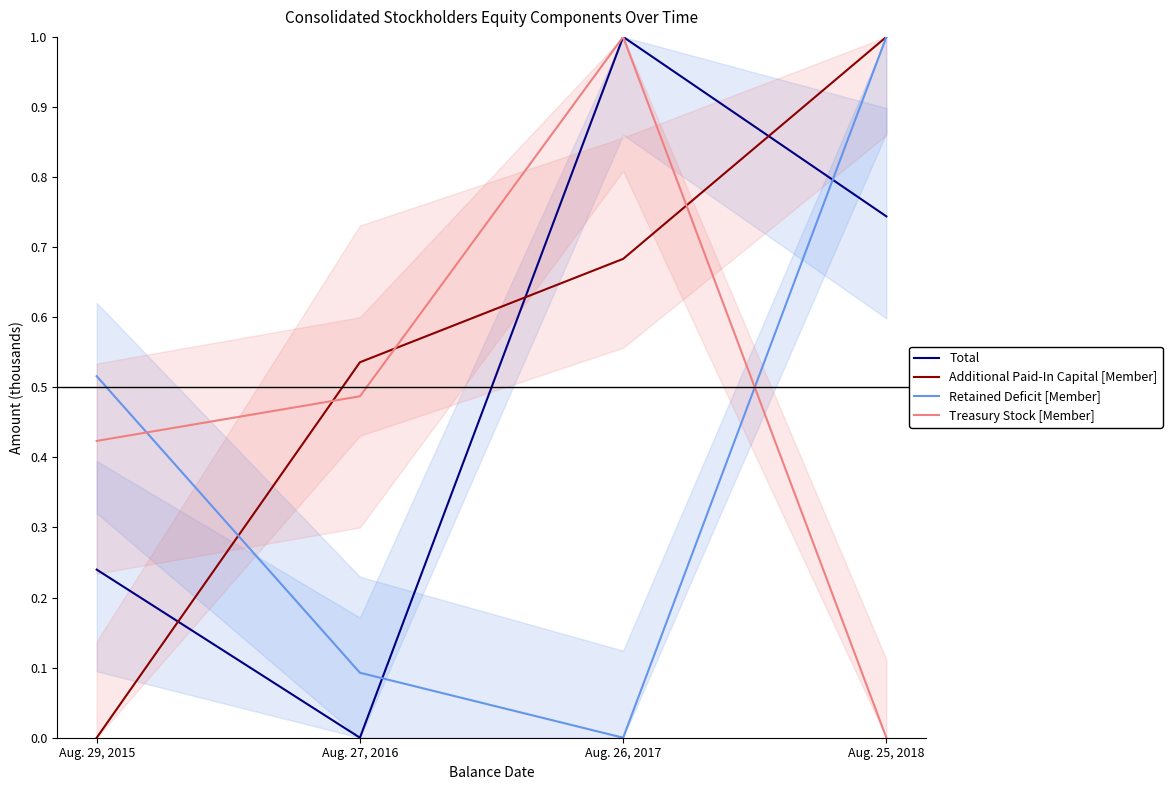

Which series changed the most between Aug. 29, 2015 and Aug. 25, 2018?

Additional Paid-In Capital [Member]